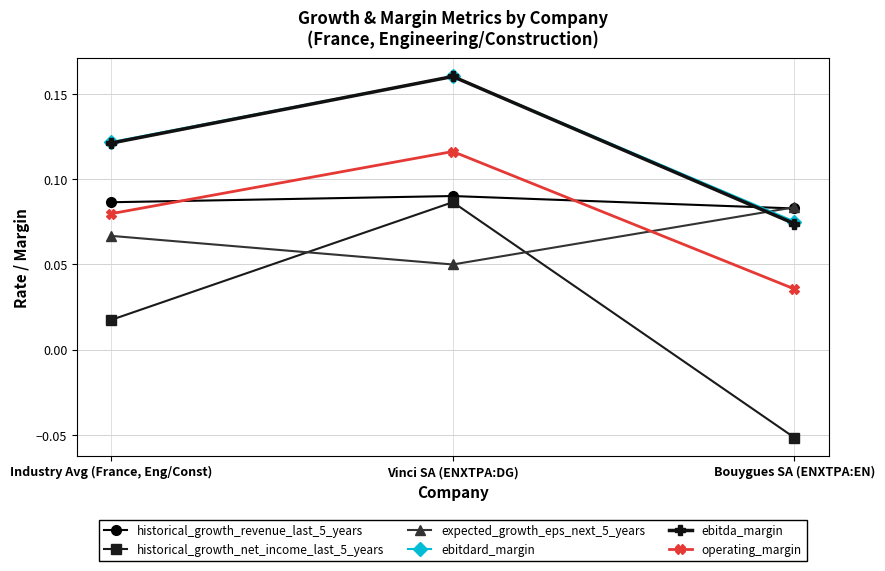

Count the historical_growth_net_income_last_5_years values in the range 0 to 1.

2